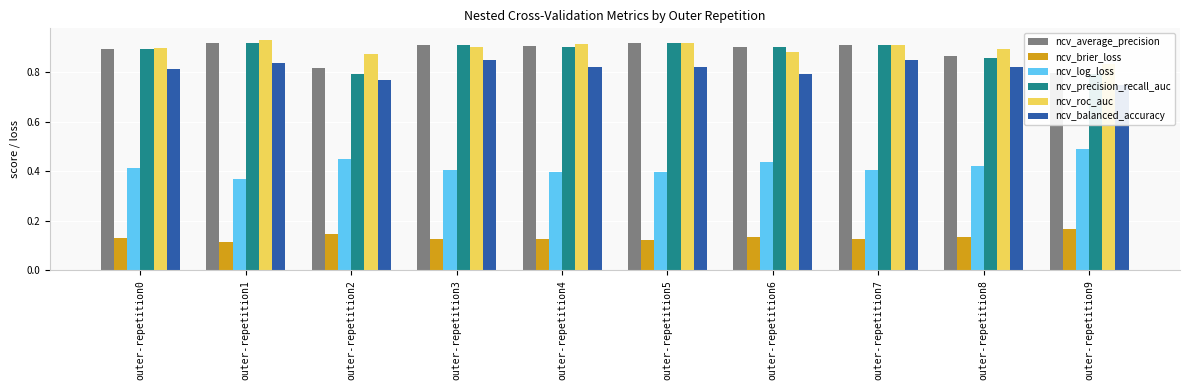

What is the value of the ncv_roc_auc bar at the 6th from the left?

0.9